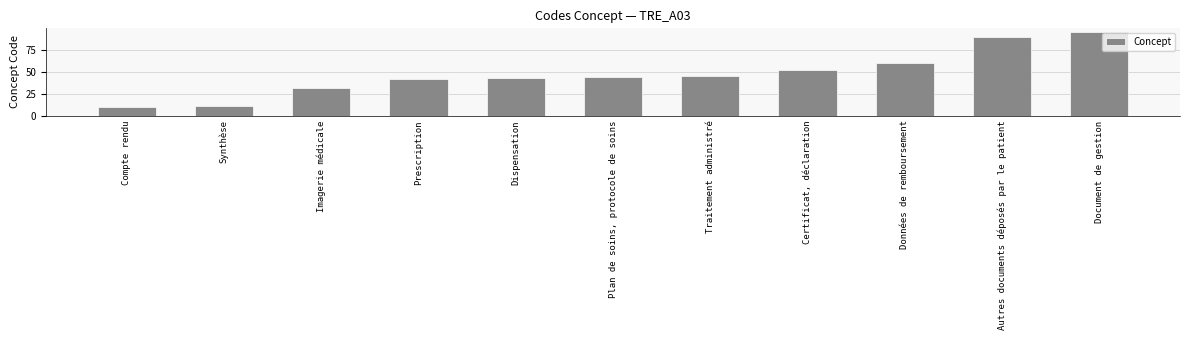

Rank the categories by value from lowest to highest.

Compte rendu, Synthèse, Imagerie médicale, Prescription, Dispensation, Plan de soins, protocole de soins, Traitement administré, Certificat, déclaration, Données de remboursement, Autres documents déposés par le patient, Document de gestion